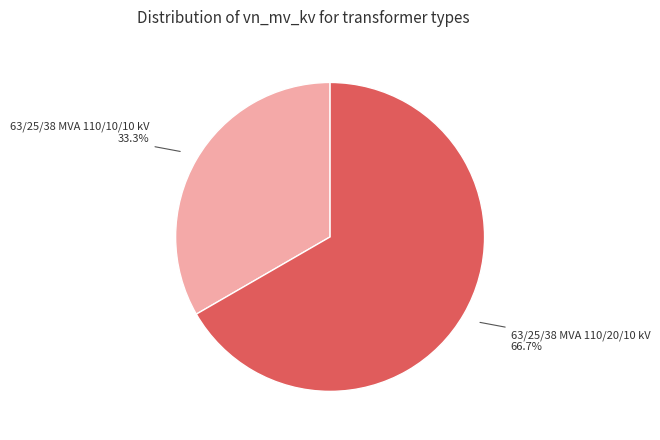

Is there any slice that represents more than half of the pie?

Yes